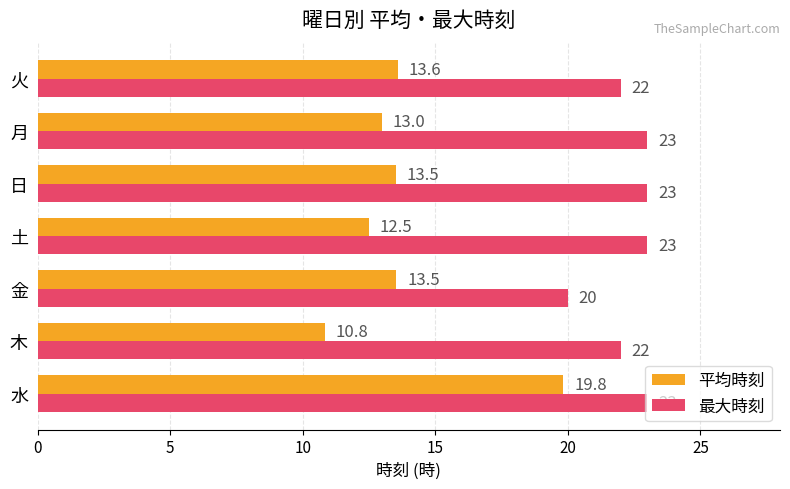

At which category is the sum across all series the highest?

水